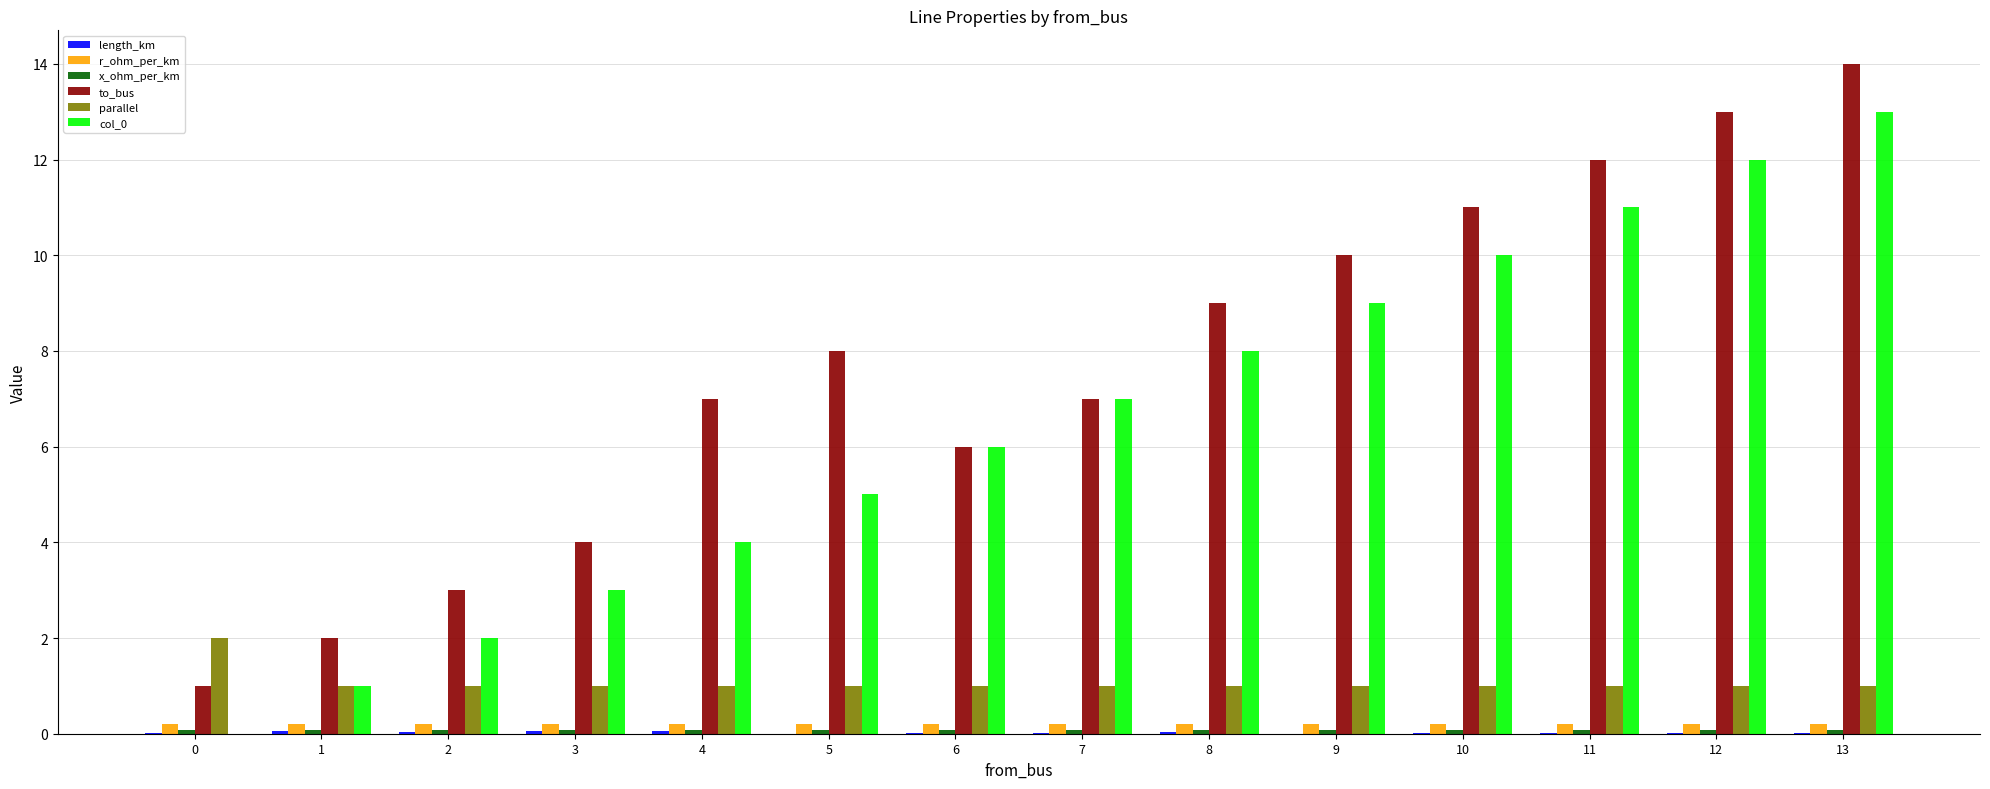

The parallel series shows 1.0 at 8. True or false?

True